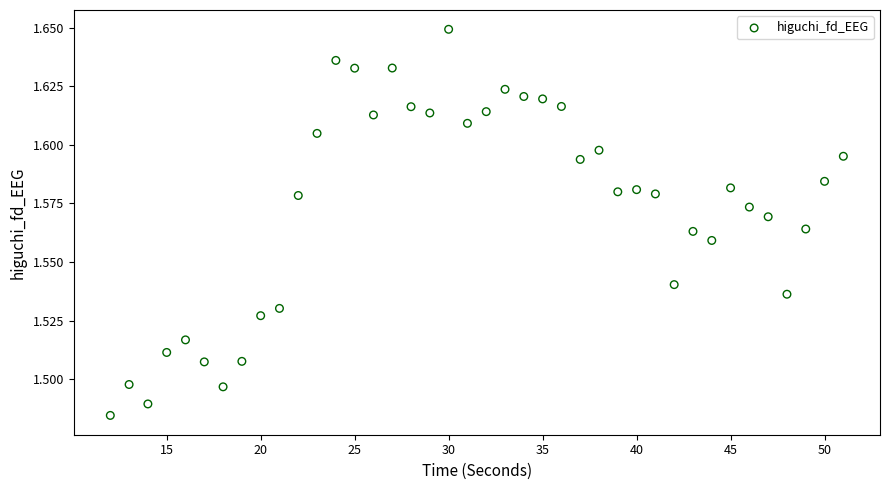

How many data points are displayed?

40